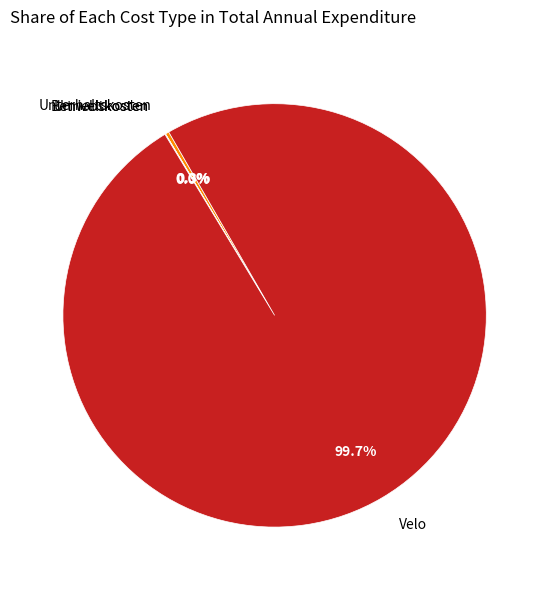

To the nearest percent, what is the difference between the largest and smallest slice percentages?

100%